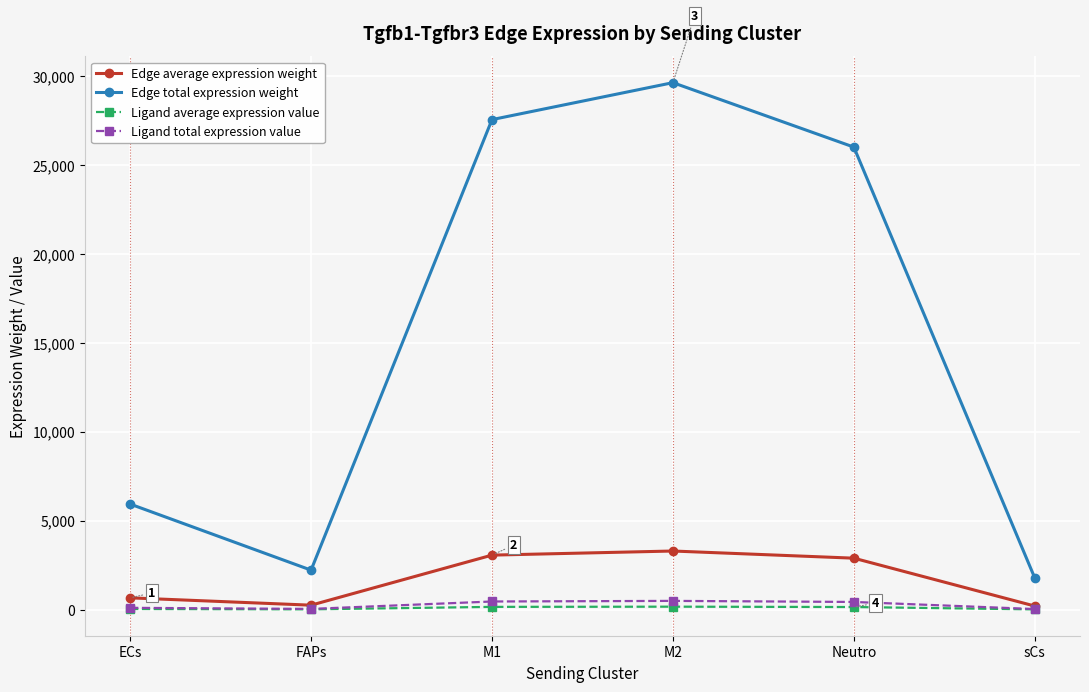

At which label is Edge total expression weight closest to 15700?

ECs